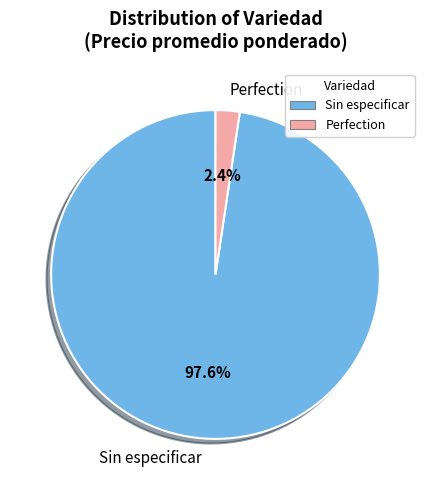

Between Sin especificar and Perfection, which is larger?

Sin especificar